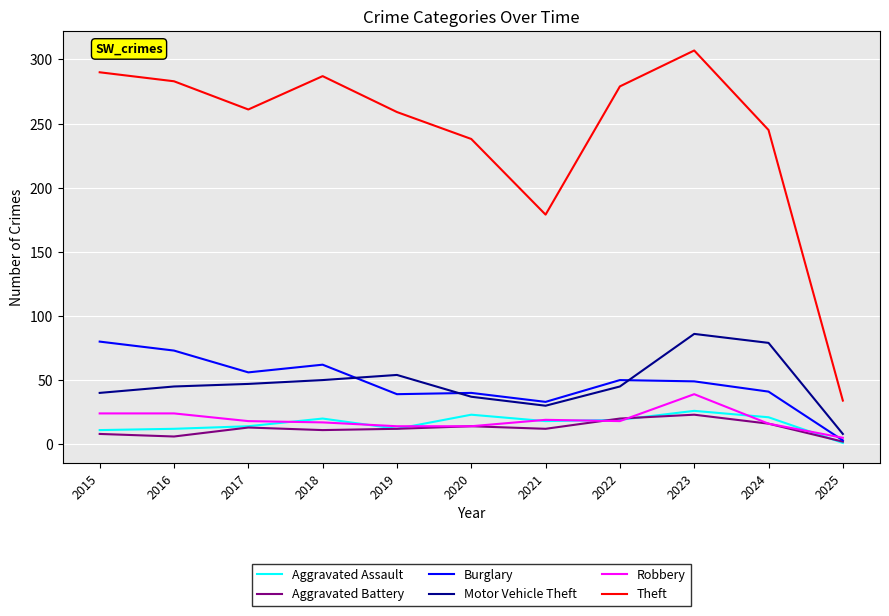

What are all the series names shown in the legend?

Aggravated Assault, Aggravated Battery, Burglary, Motor Vehicle Theft, Robbery, Theft